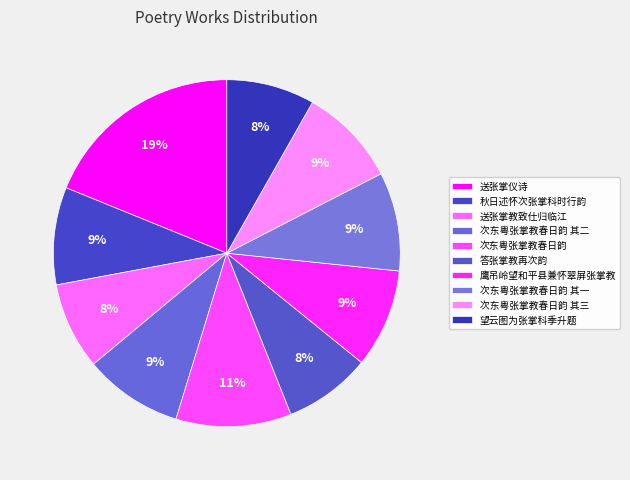

What is the ratio of the value at 次东粤张掌教春日韵 其二 to the value at 答张掌教再次韵?

1.1